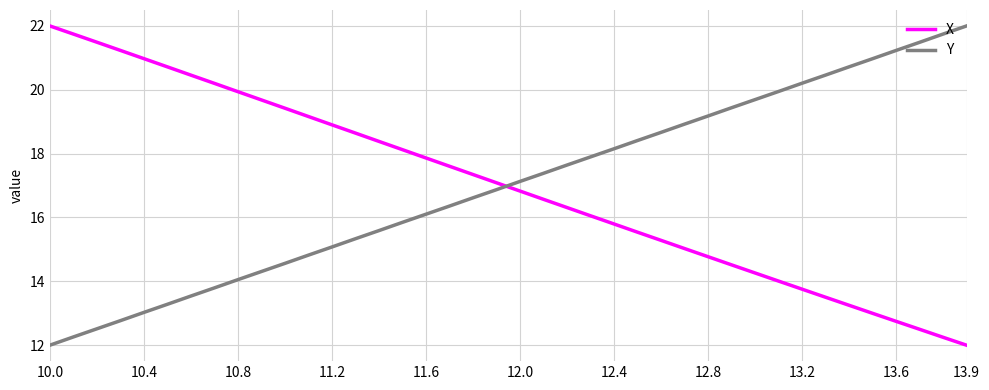

What is the lowest value of the Y series?

12.0